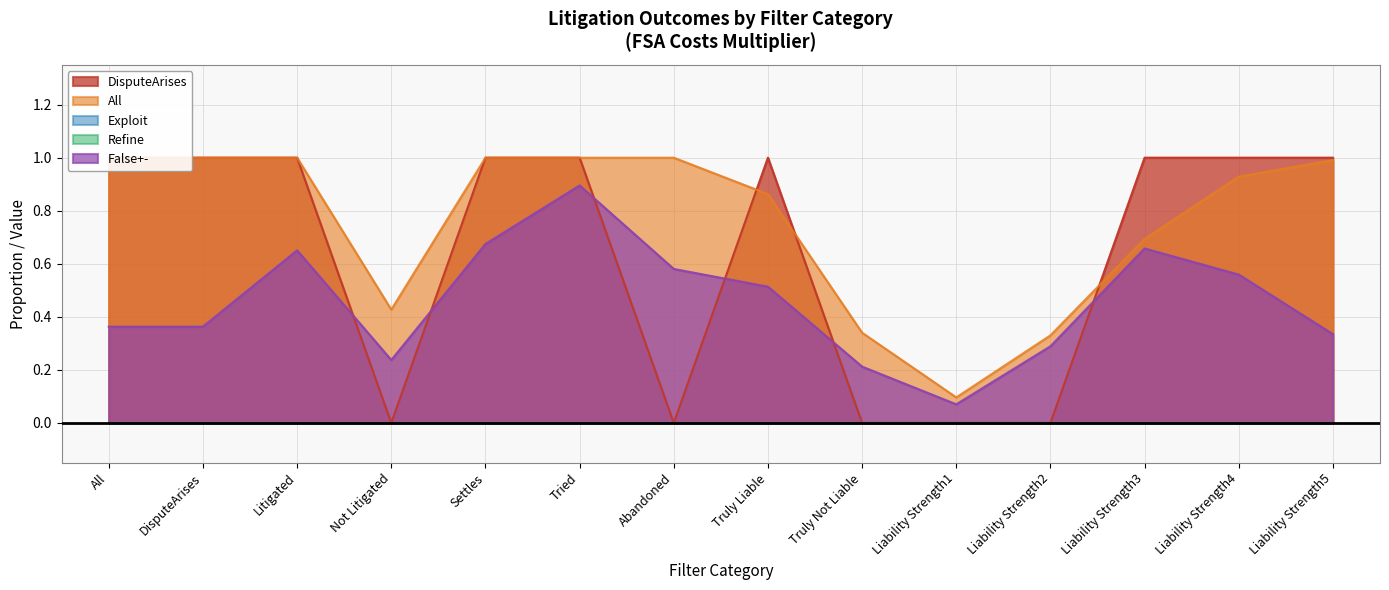

What is the sum of the All values at Liability Strength5 and Truly Not Liable?

1.3